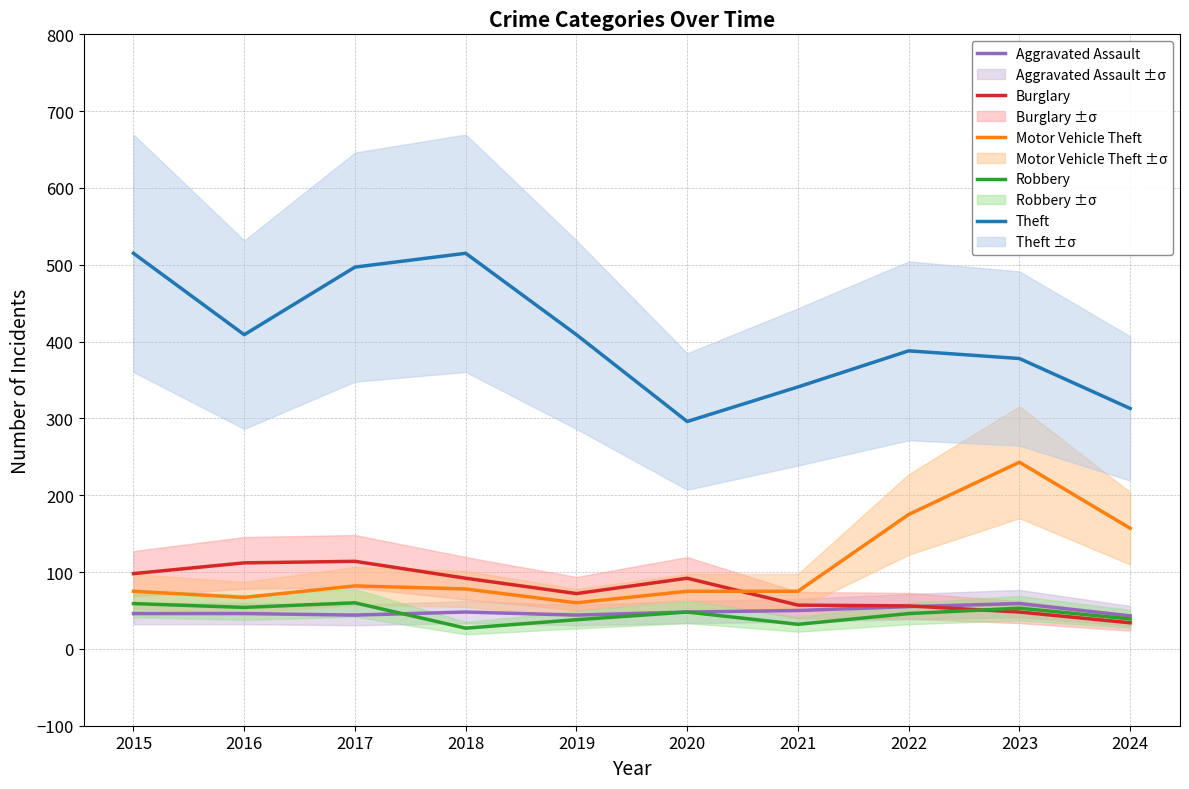

At how many categories does at least one series exceed 514?

2